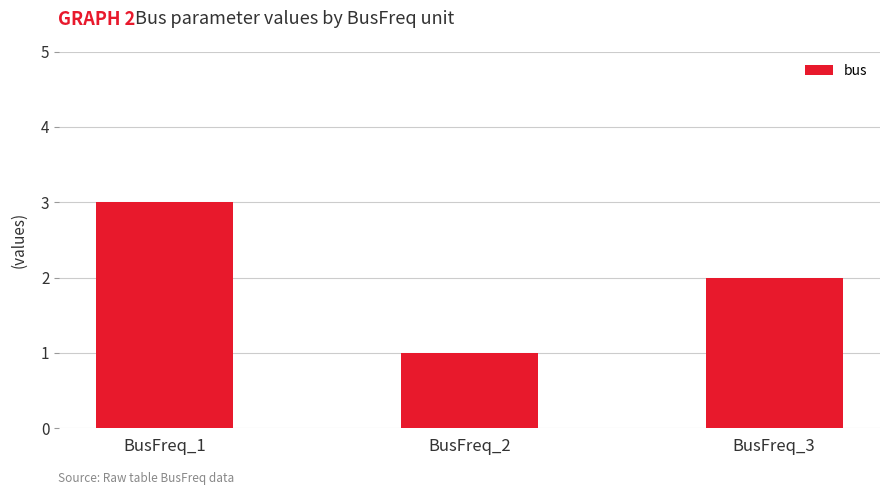

What is the change in value from BusFreq_1 to BusFreq_2?

-2